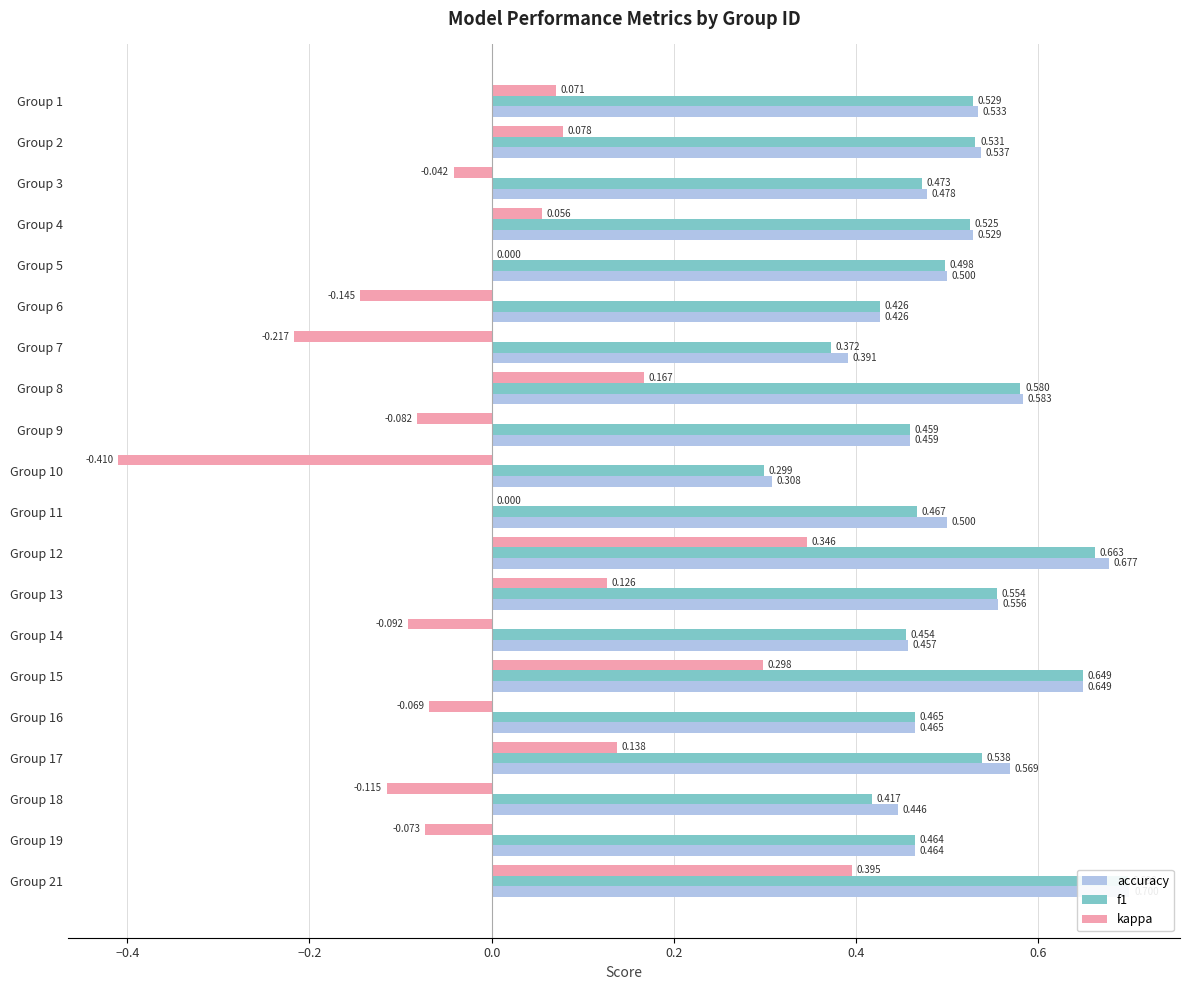

How many bars are there in total?

60